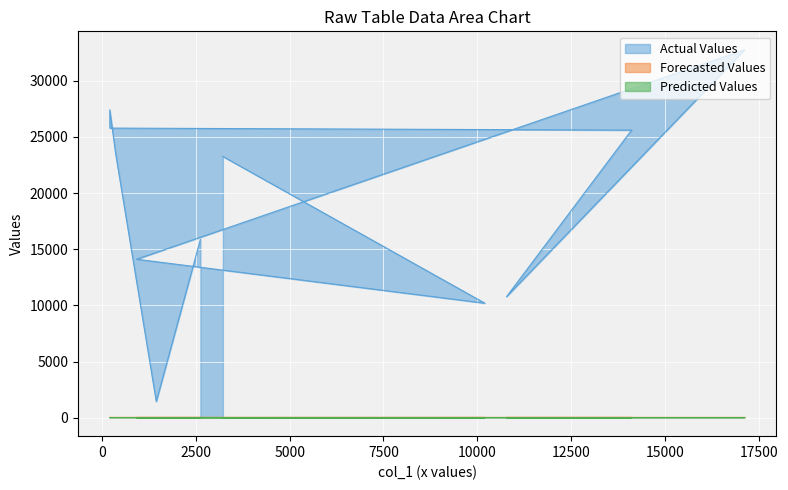

True or false: Predicted Values has more than 2 points higher than both neighbors.

False